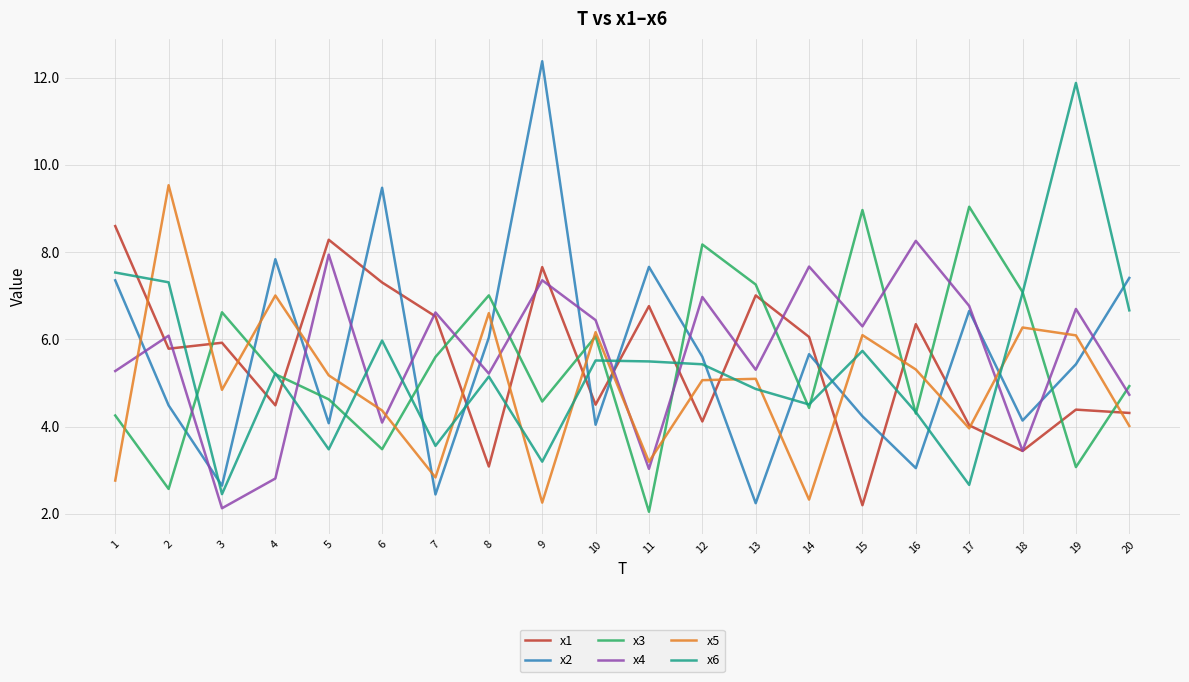

List the series in order of their peak value, highest first.

x2, x6, x5, x3, x1, x4